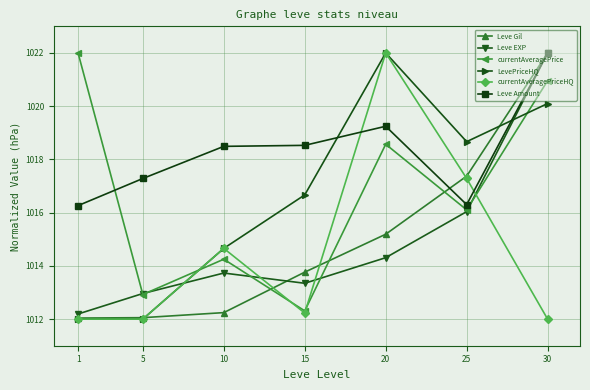

What is the sum of the Leve EXP values at 30 and 20?

2036.3